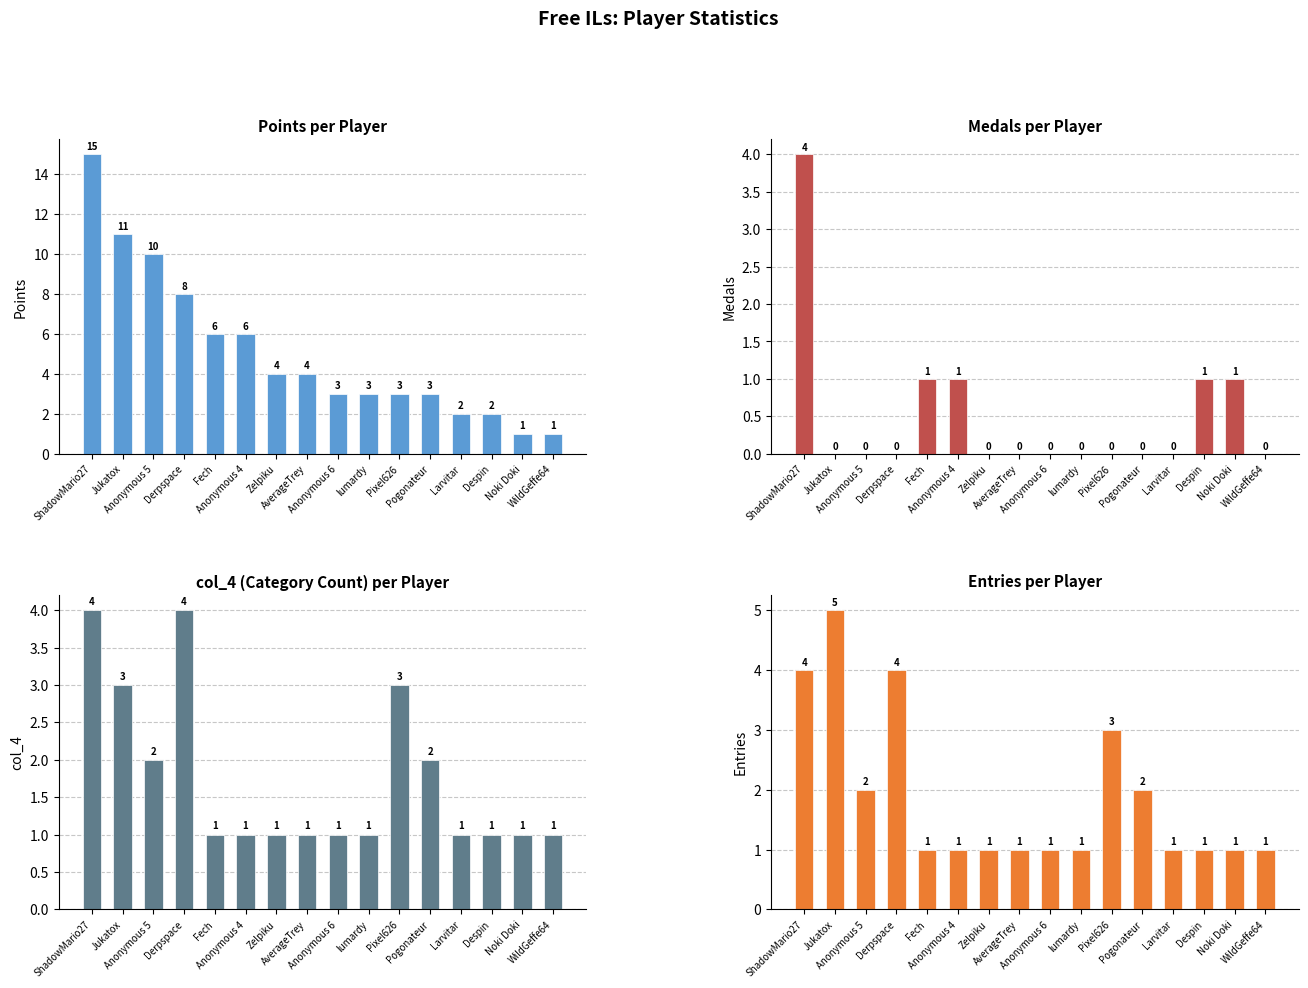

Count the number of categories in the chart.

16